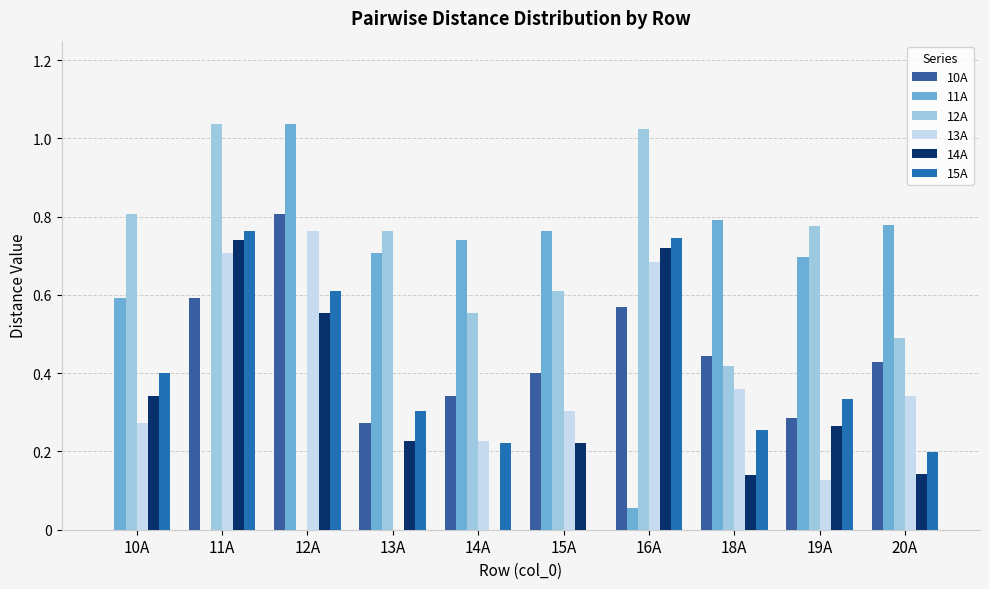

How many groups of bars are there?

10